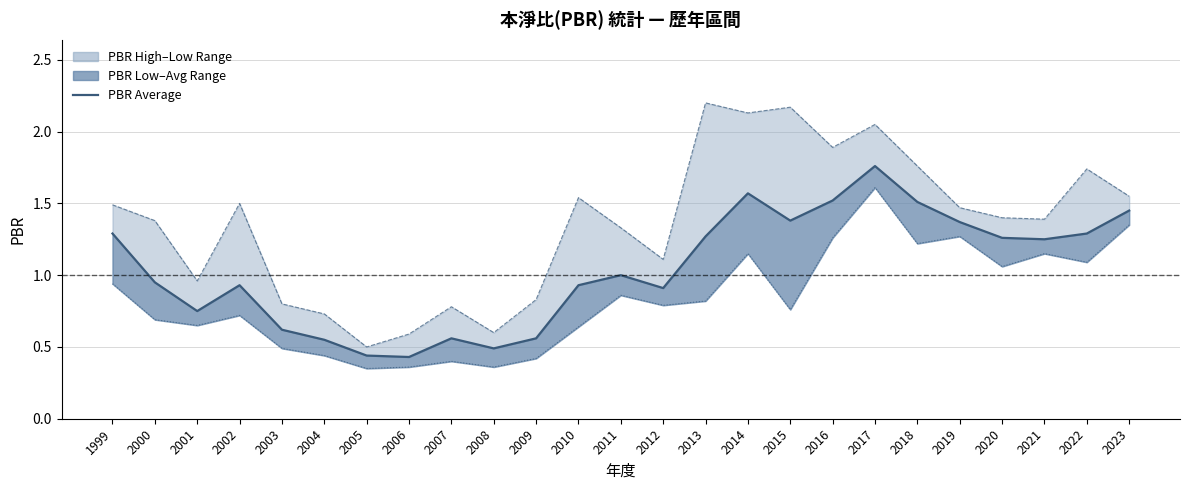

True or false: PBR Average has a value of 0.7 at 2005.

False